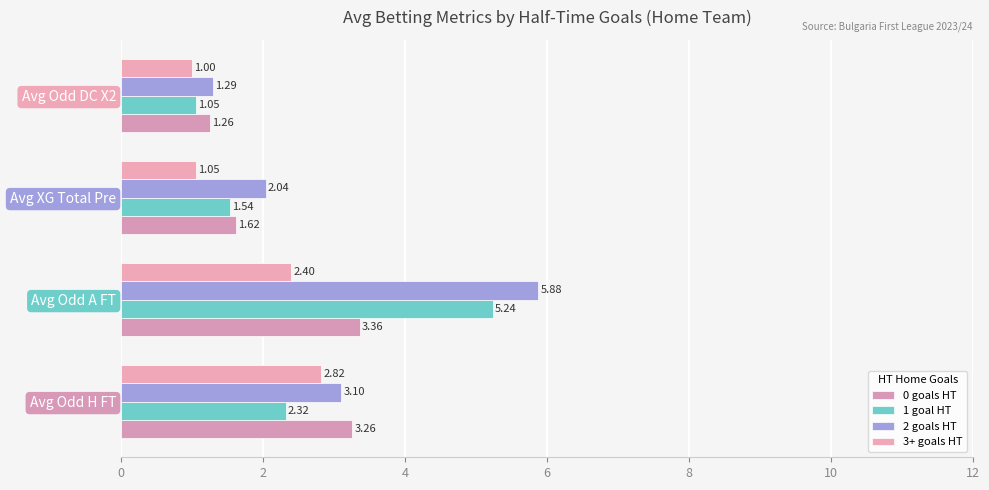

At how many categories does at least one series exceed 5?

1